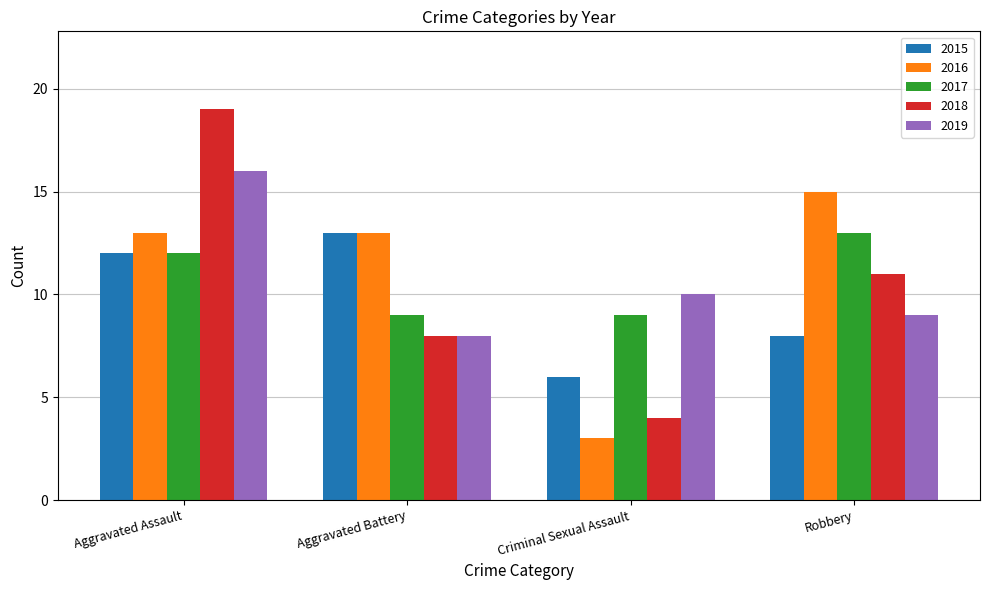

The value of 2015 at Aggravated Assault is 12. True or false?

True